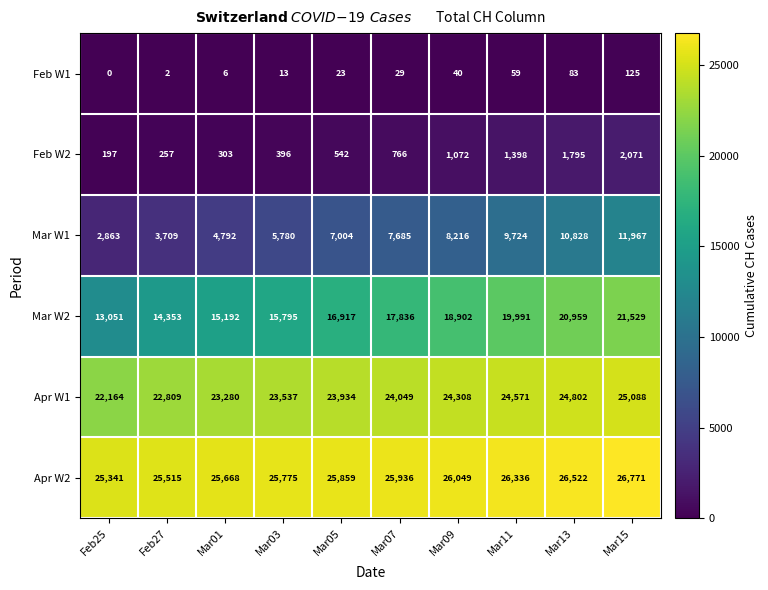

True or false: Mar W2 has a value of 20959 at Mar13.

True